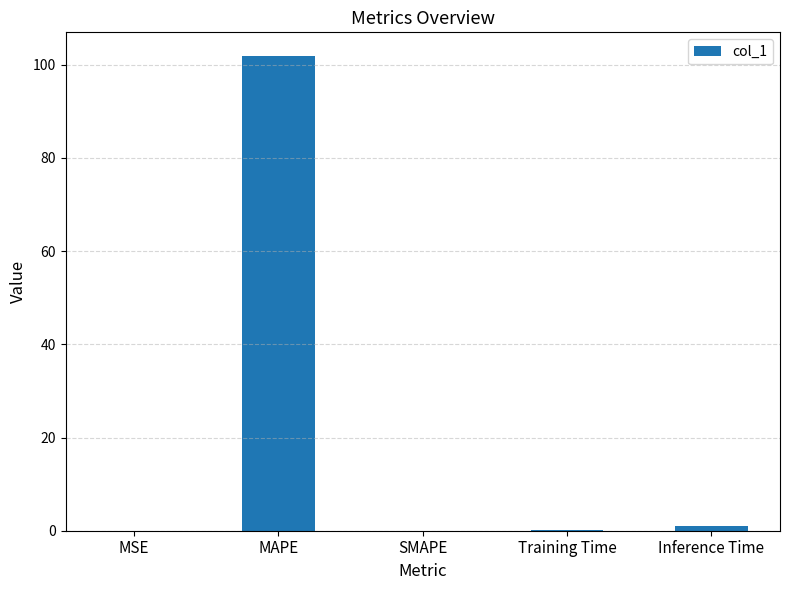

At which label is the value closest to 50?

Inference Time